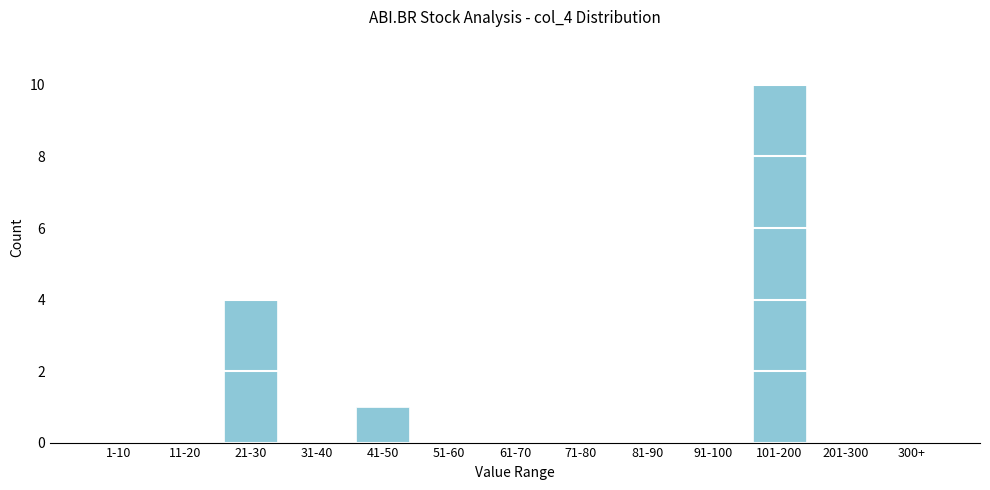

Reading left to right, what are all the values shown in this chart?

1-10=0	11-20=0	21-30=4	31-40=0	41-50=1	51-60=0	61-70=0	71-80=0	81-90=0	91-100=0	101-200=10	201-300=0	300+=0